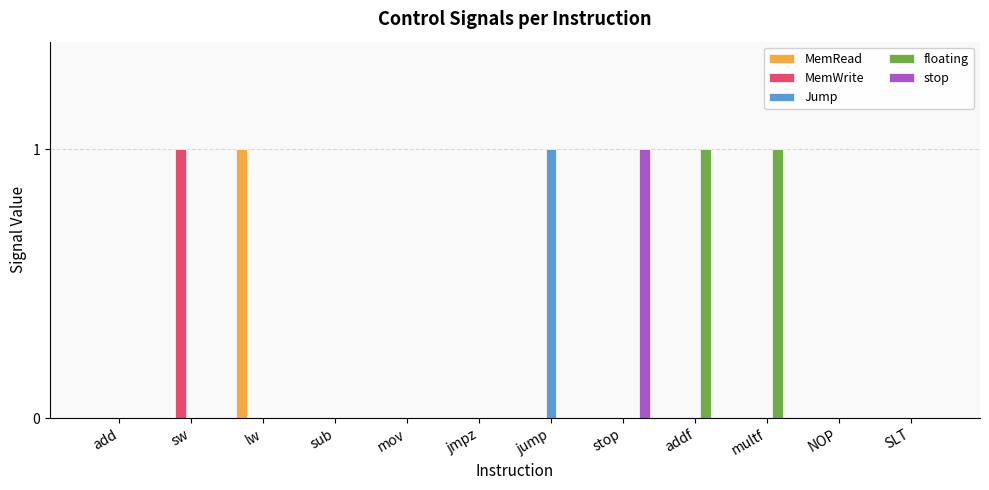

The value of stop at lw is -1. True or false?

False